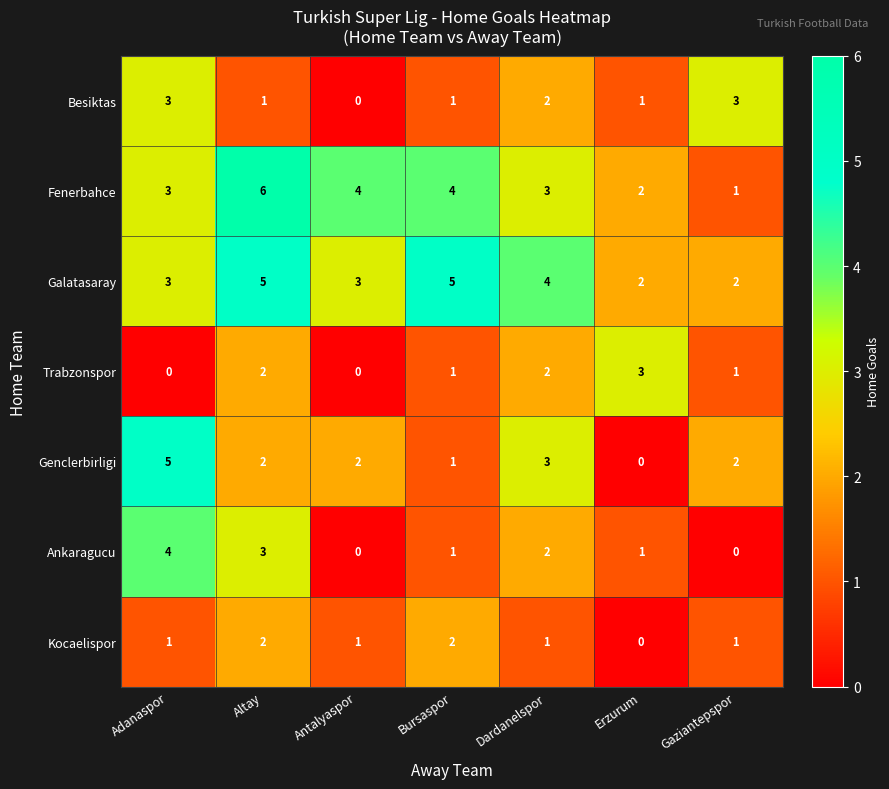

What is the sum of all Genclerbirligi values?

15